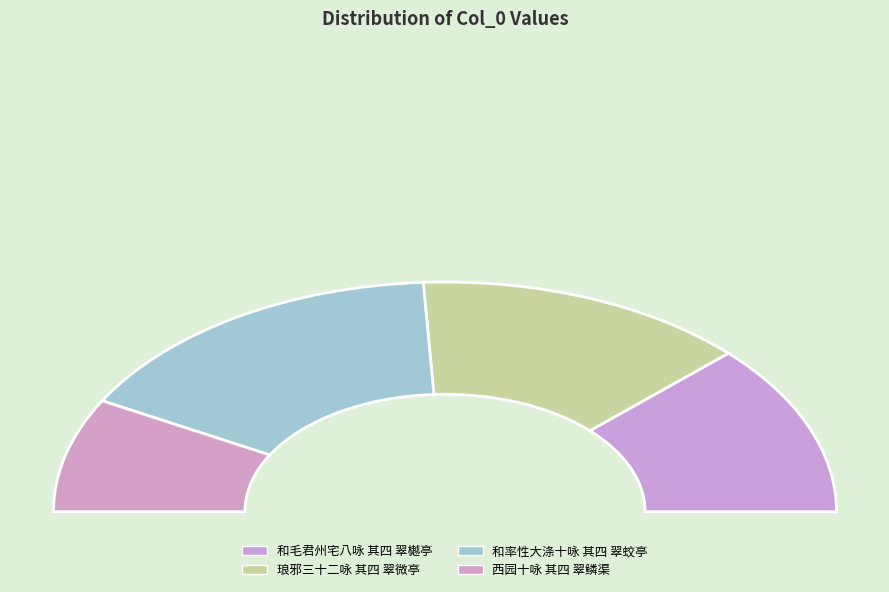

Count the number of slices in the pie.

4